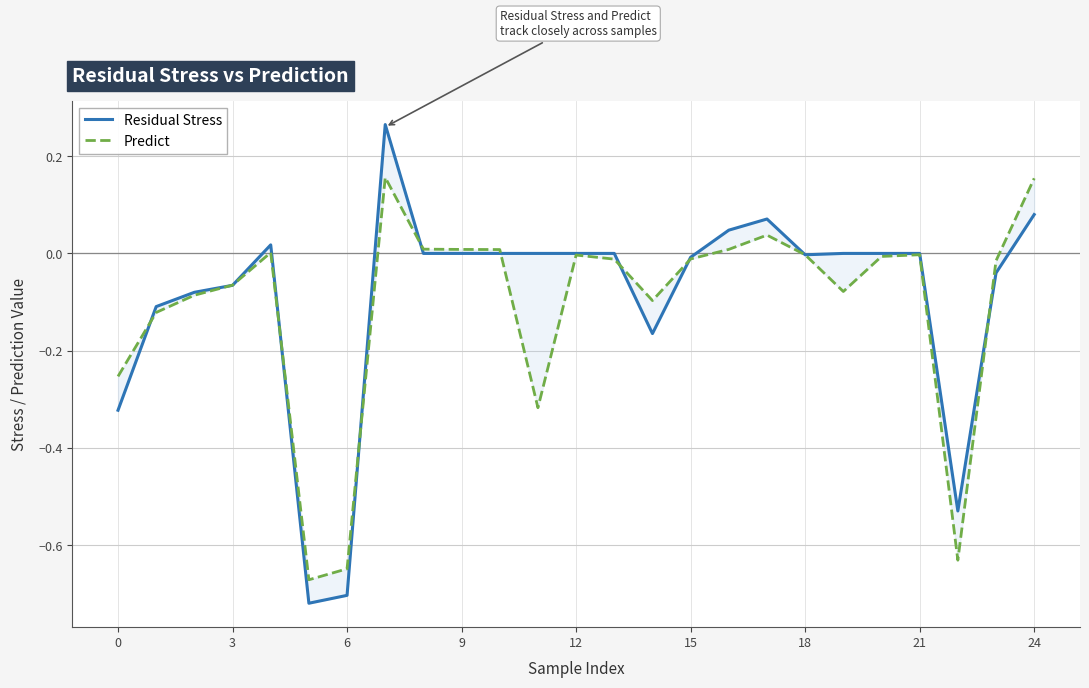

How many intersections are there between Residual Stress and Predict?

10